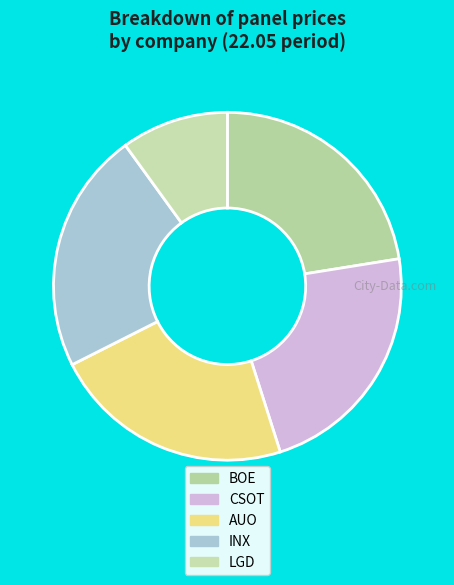

What portion of the pie excludes CSOT?

77.4%